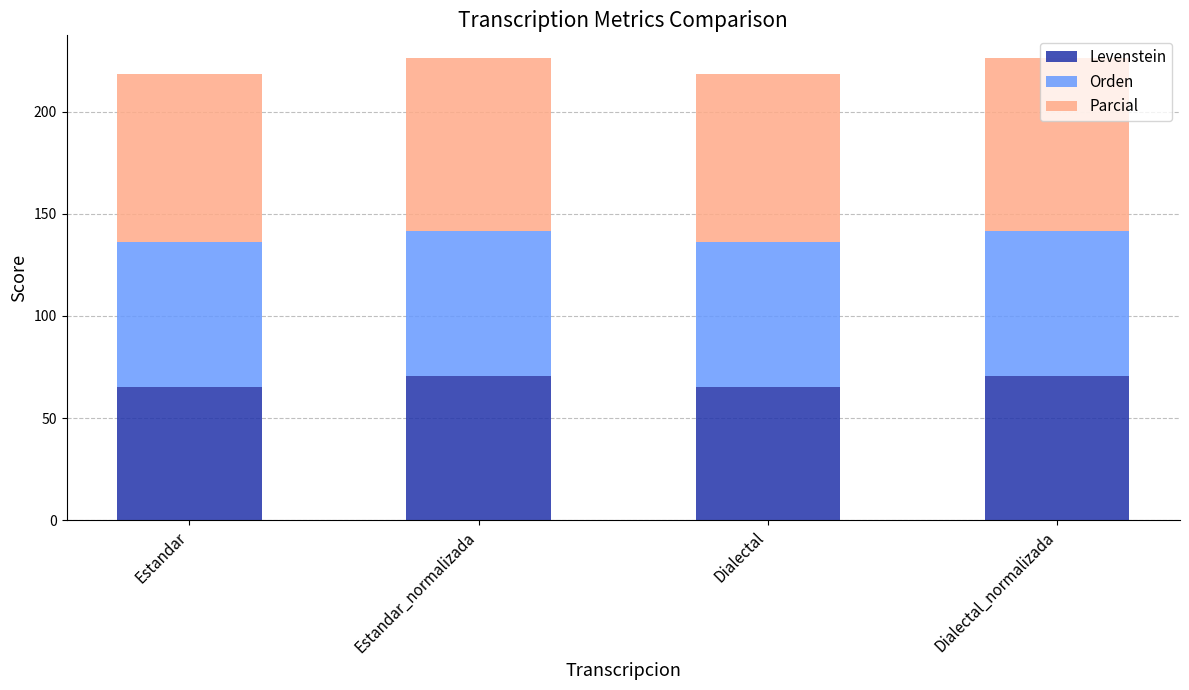

What is the difference between the maximum and minimum values in the Levenstein series?

5.3